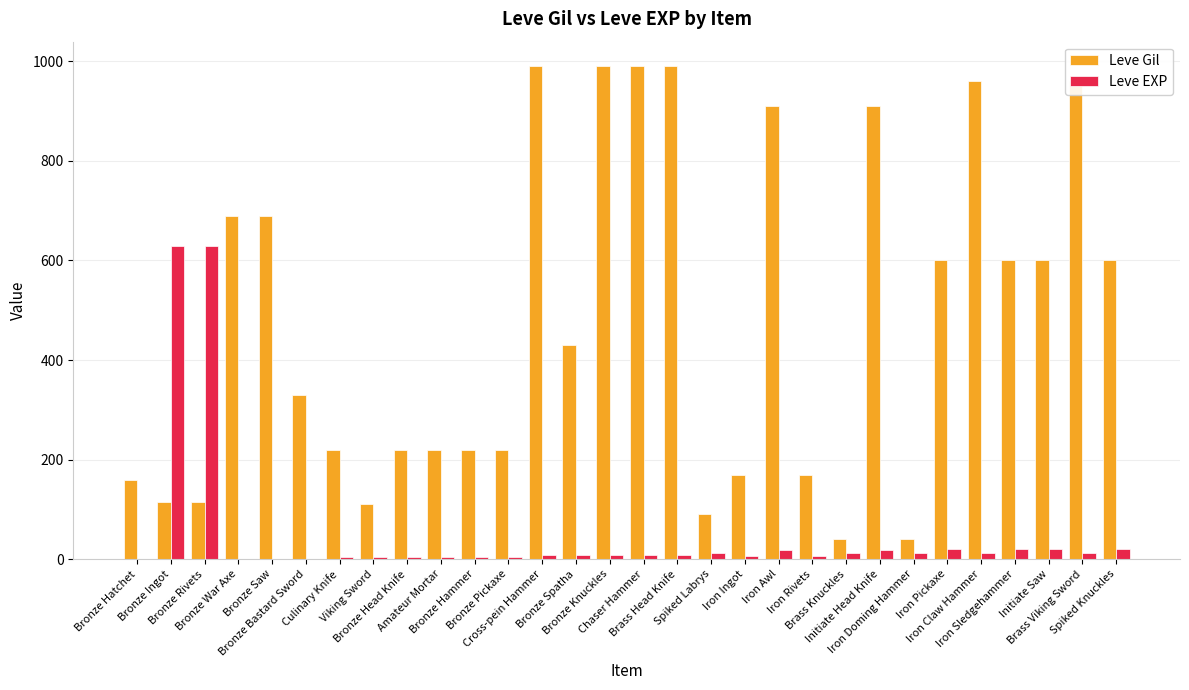

What is the sum of all Leve Gil values?

14349